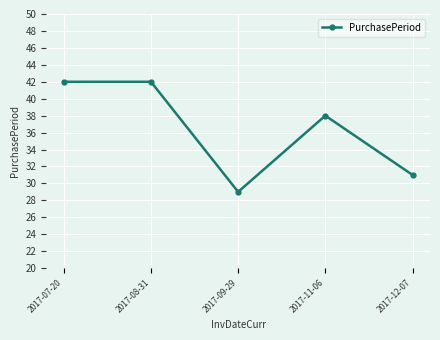

What is the change in value from 2017-08-31 to 2017-12-07?

-11